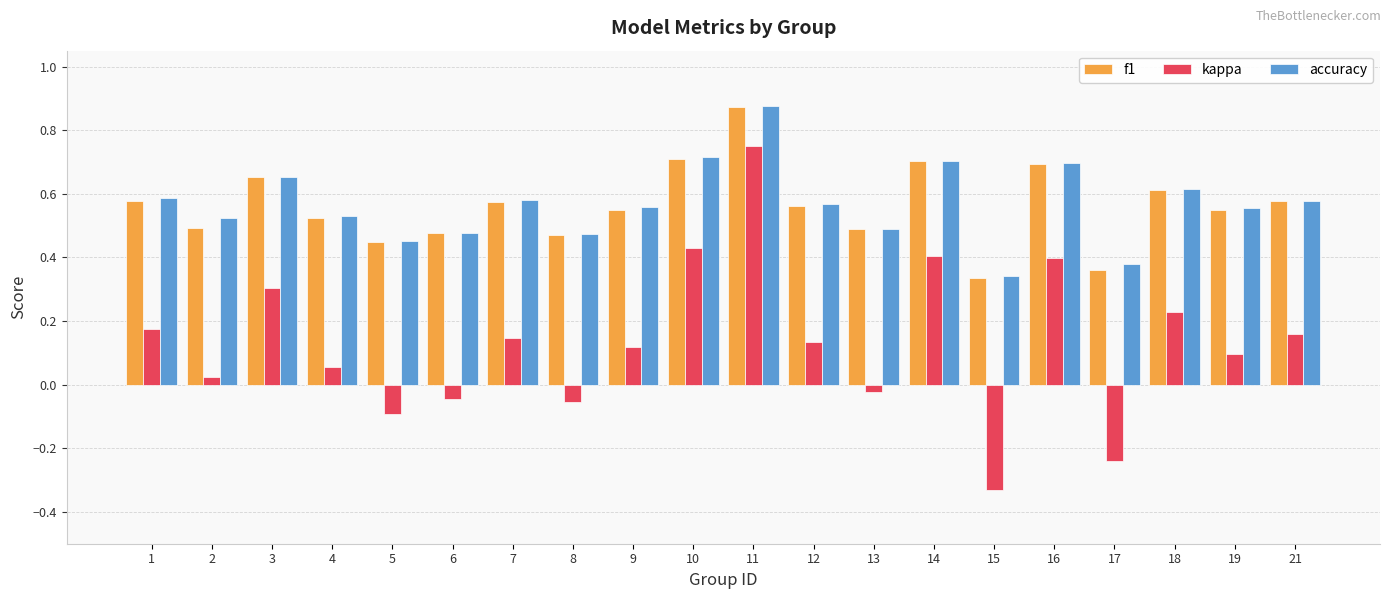

Which label corresponds to the smallest value in the chart?

15